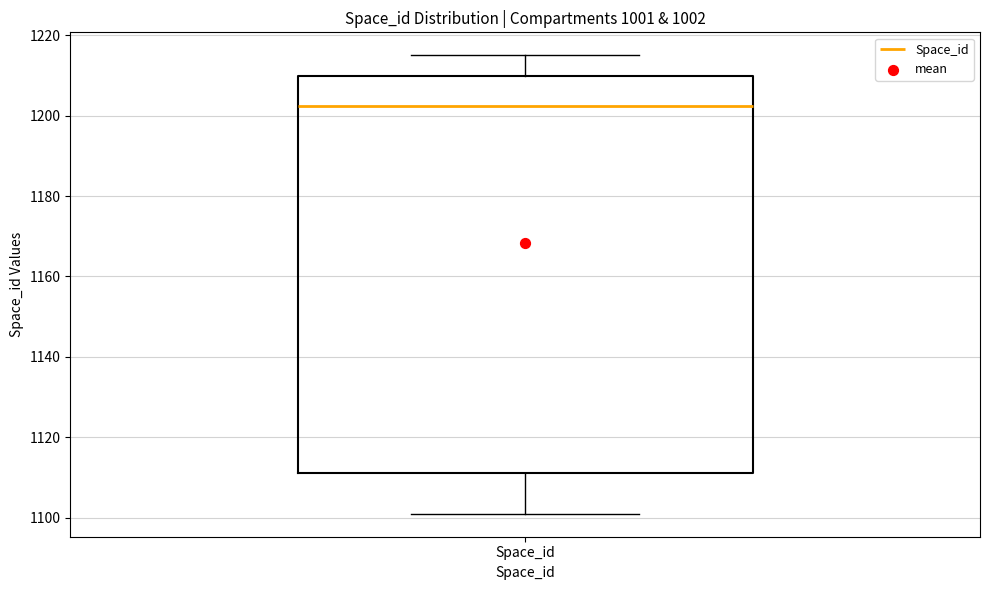

Where does the median line of the box for Space_id sit on the y-axis? The values are not printed on the chart, so give them approximately, as read against the axis.

1202